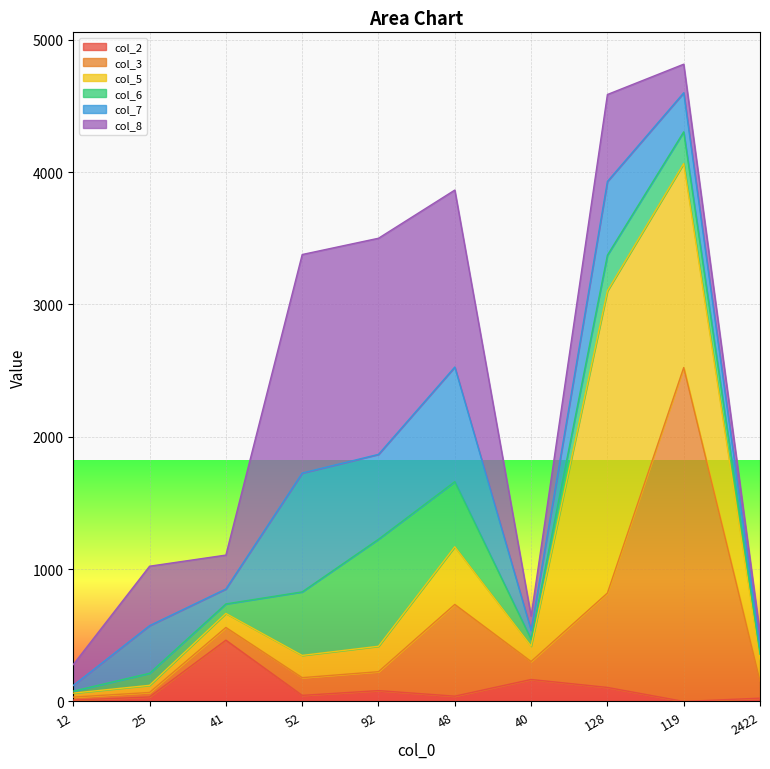

Which category has the lowest value across all series?

119